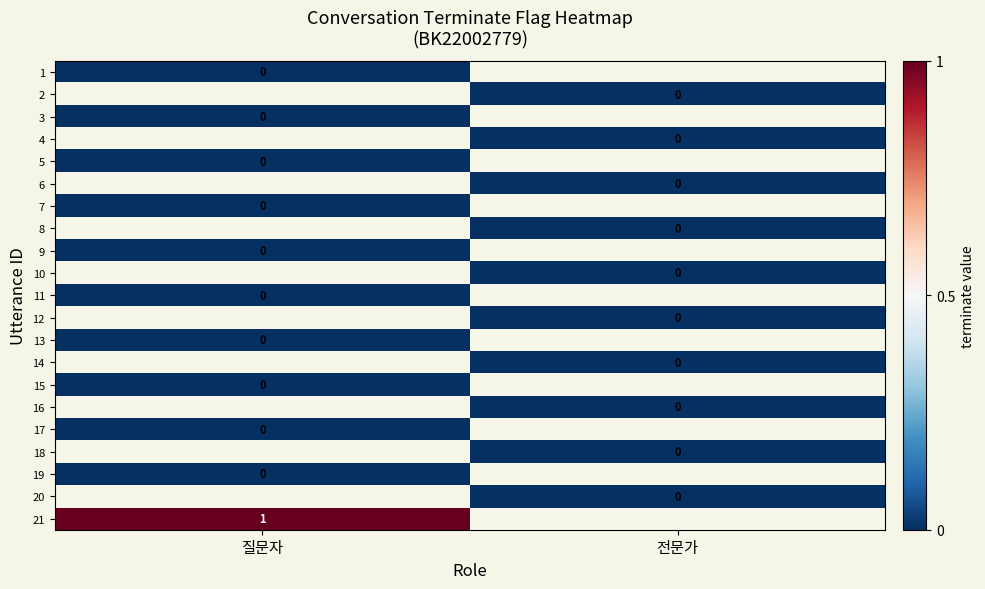

At how many categories does at least one series exceed 0?

1